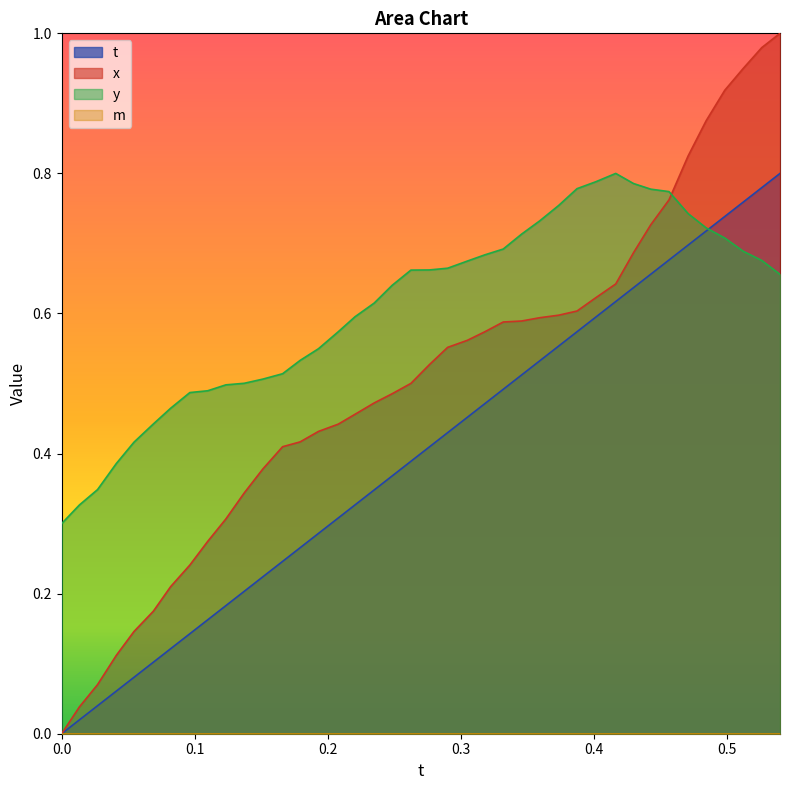

Which series has the largest total across all categories?

y